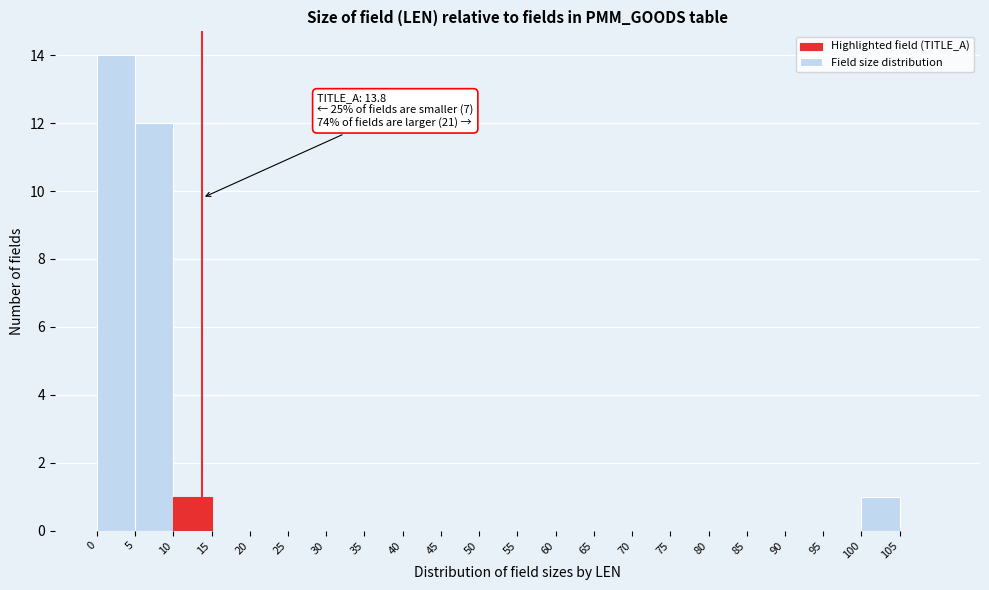

Which range on the x-axis has the tallest bar?

0 to 5